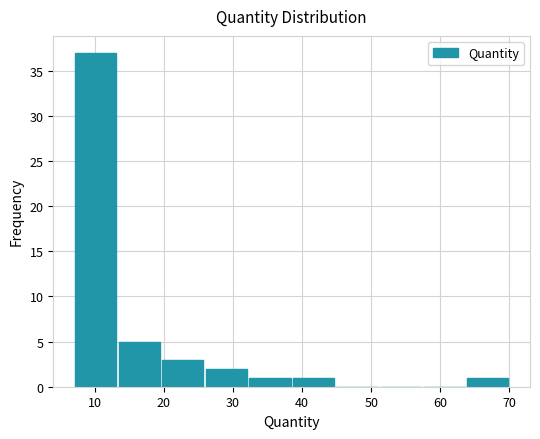

Which range on the x-axis has the tallest bar?

7.0 to 13.3